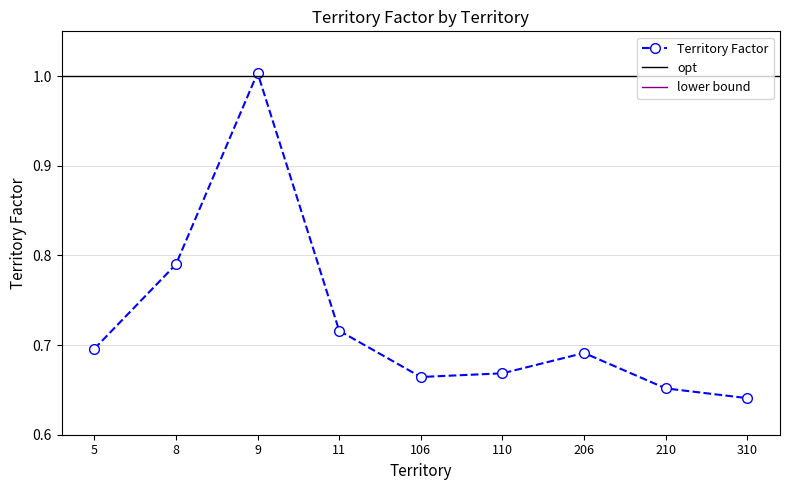

Where is the data nearest to the value 0?

310